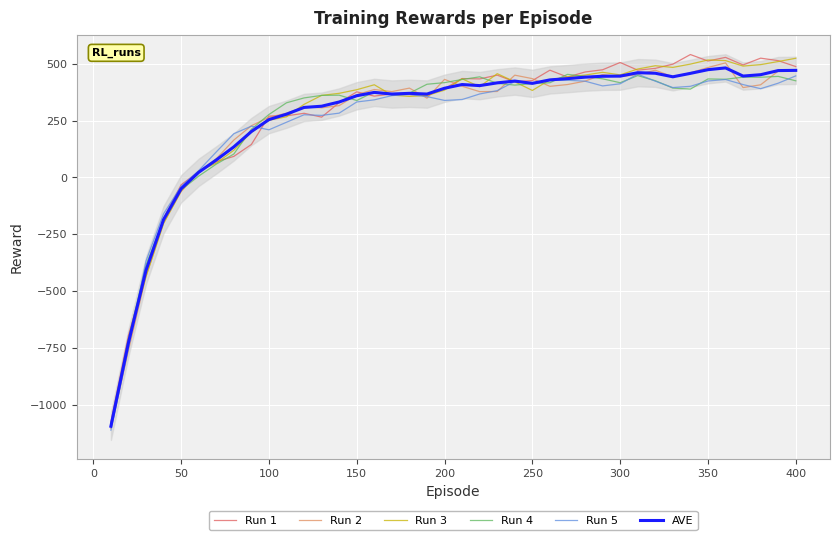

Is it true that Run 3 equals 630.7 at 150?

False